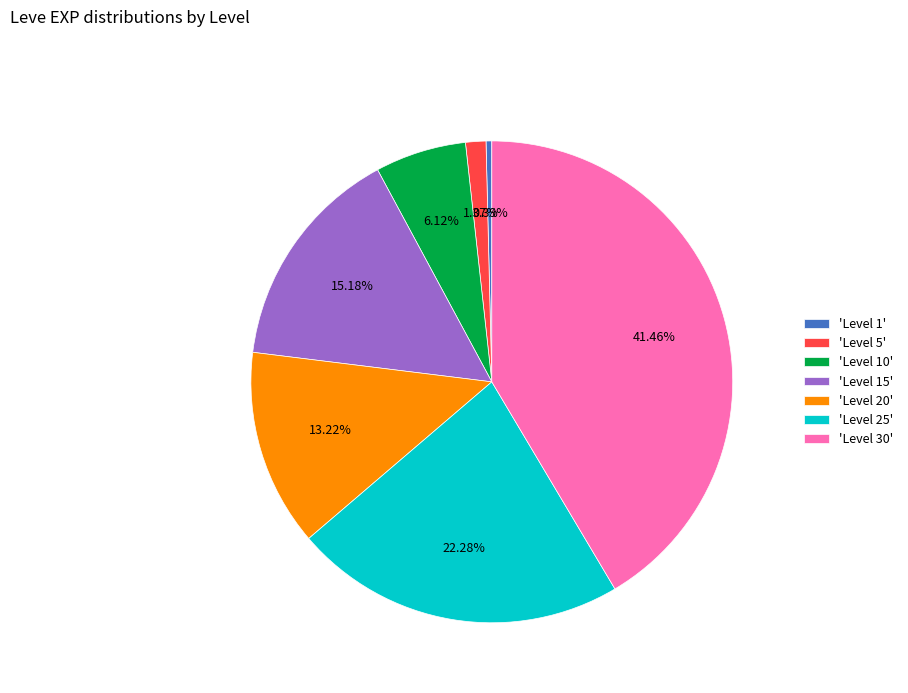

Which slice is the smallest?

'Level 1'